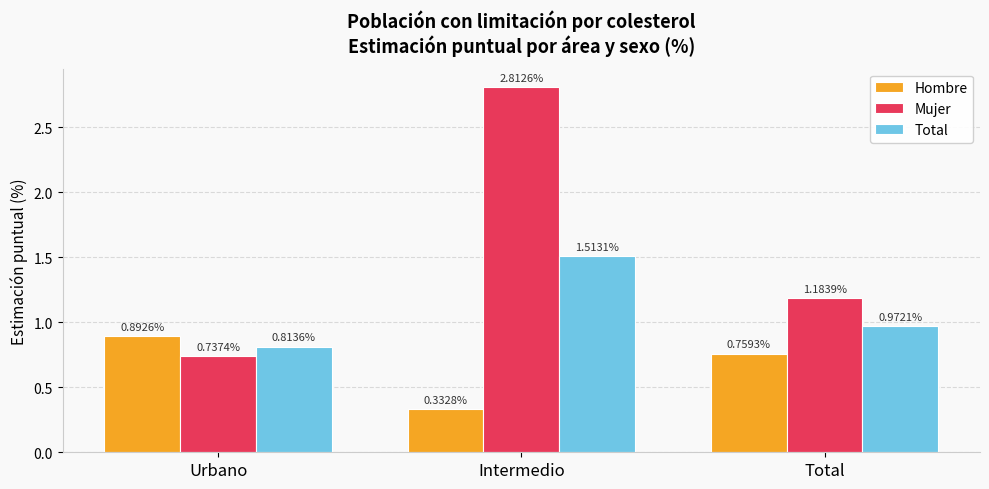

Where is Total nearest to the value 1?

Total